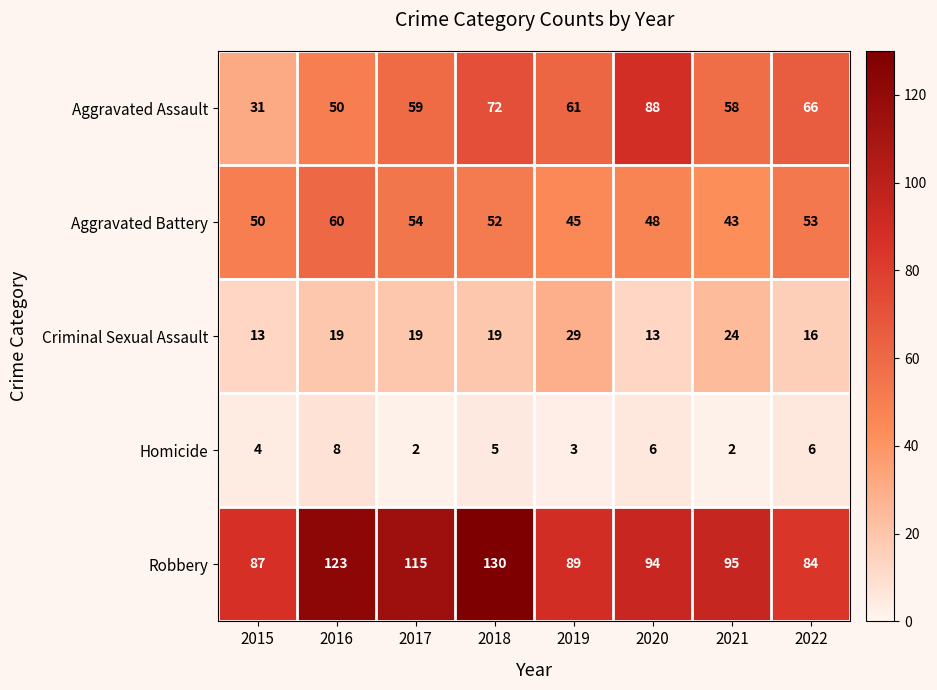

What is the difference between the highest and lowest values at 2018?

125